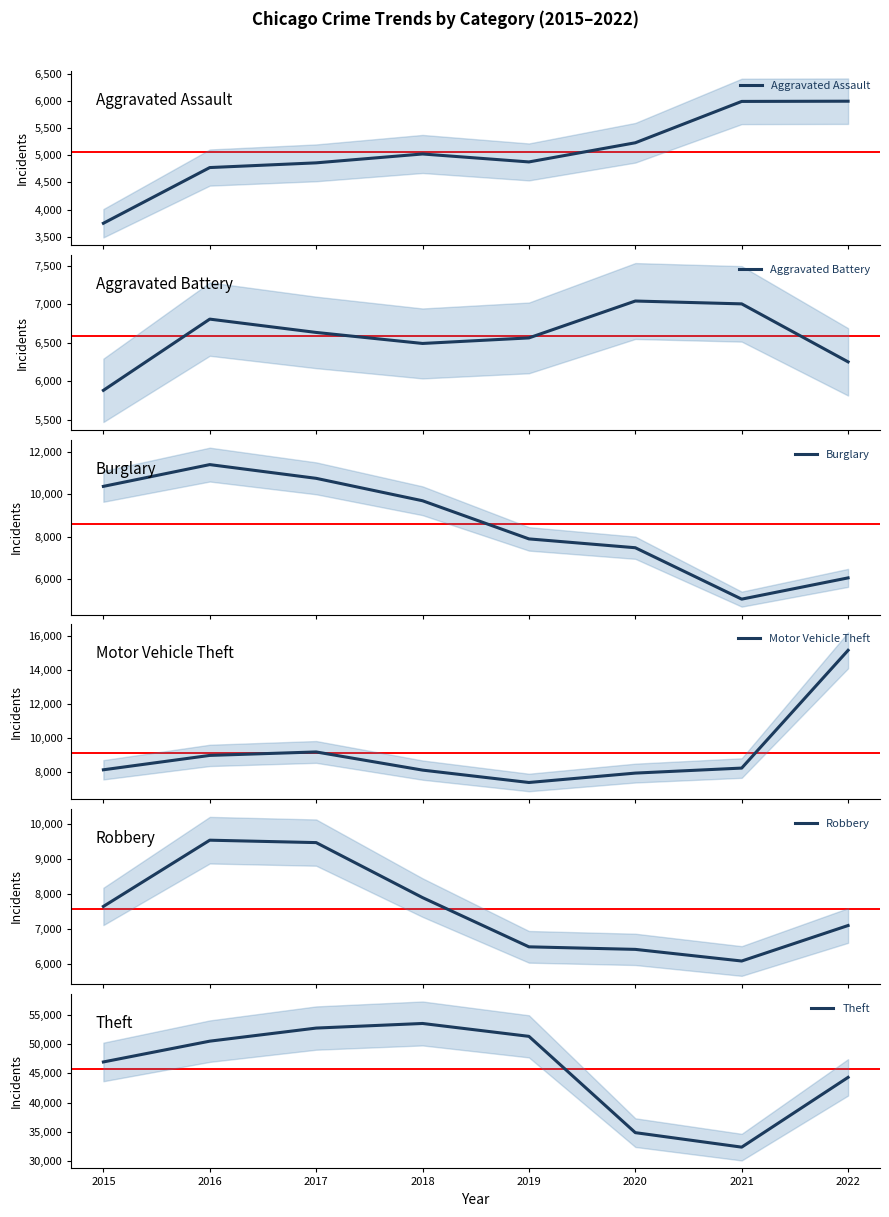

Is this an area chart (filled region under the line)?

No